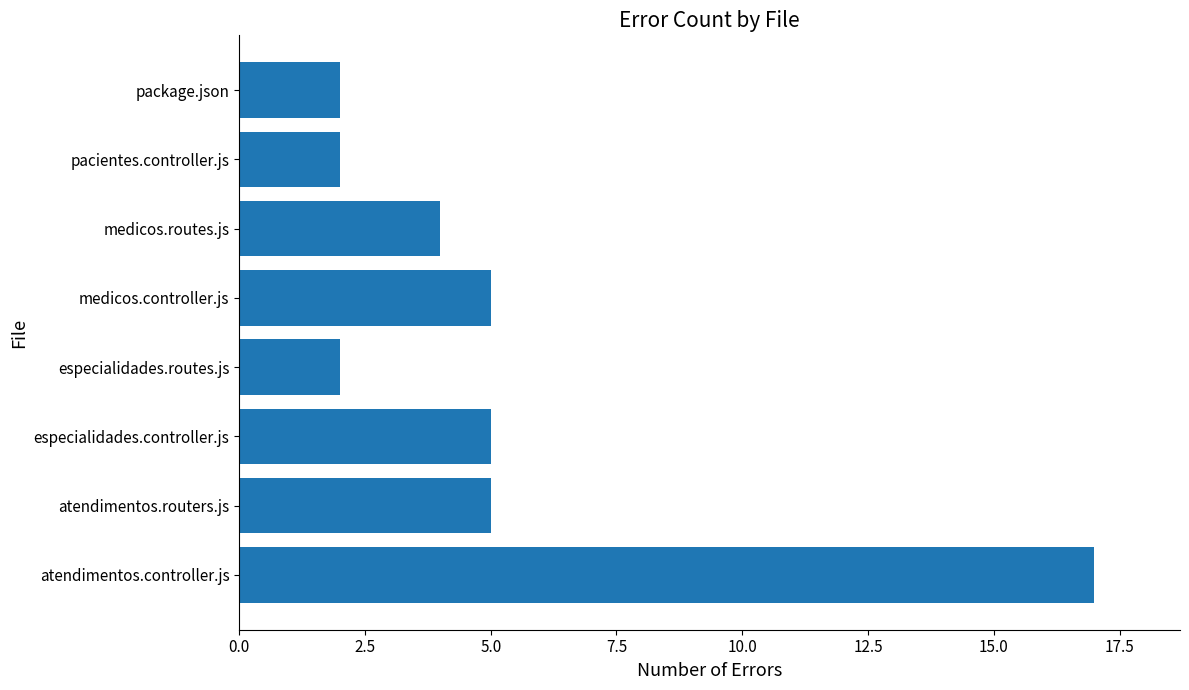

How many values are below 5?

4